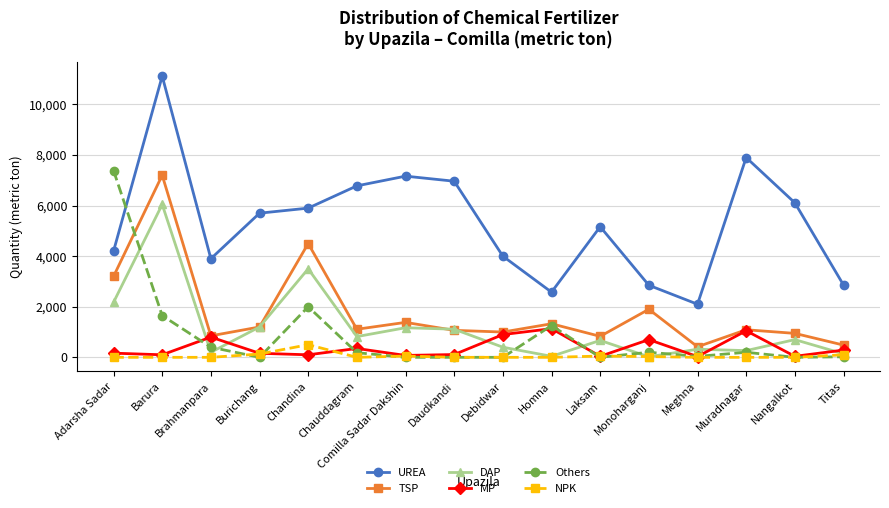

Which series has the widest spread of values?

UREA